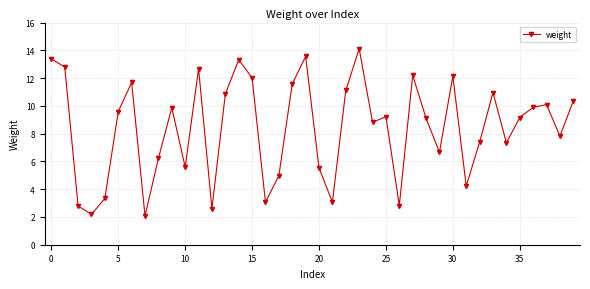

What is the sum of all values?

336.2